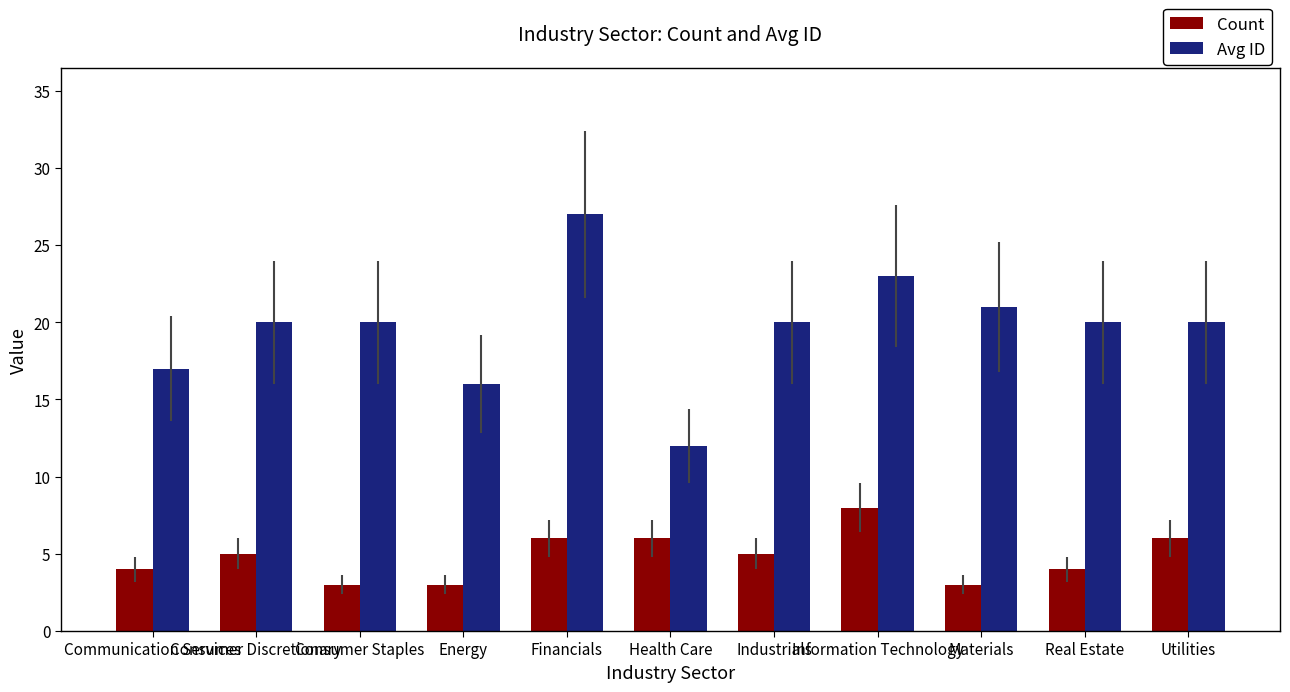

List the series in order of their peak value, lowest first.

Count, Avg ID